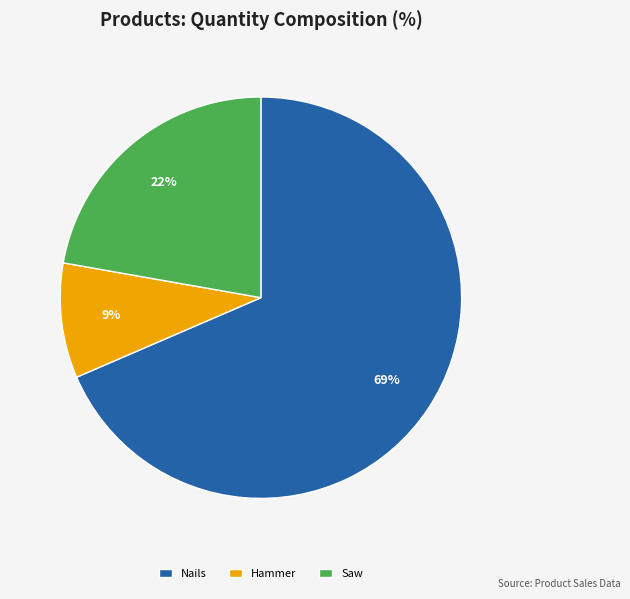

Which category accounts for the majority?

Nails